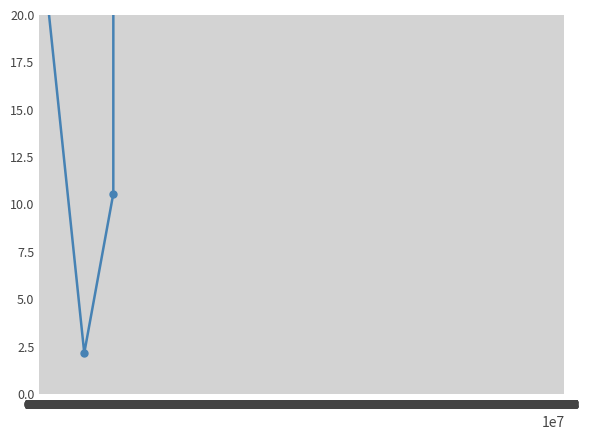

The value at 0.001 is 18.8. True or false?

False